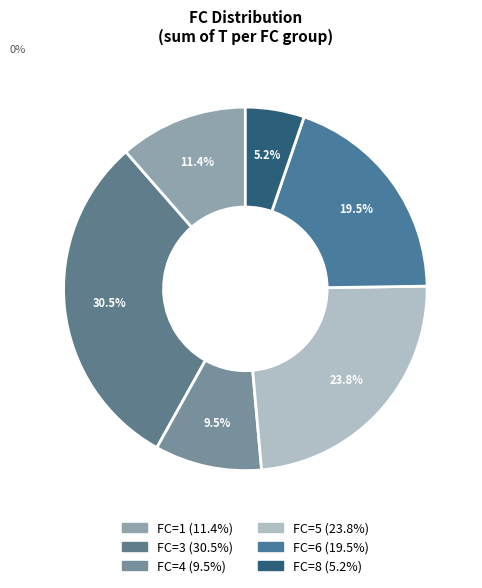

How many slices are in this pie chart?

6